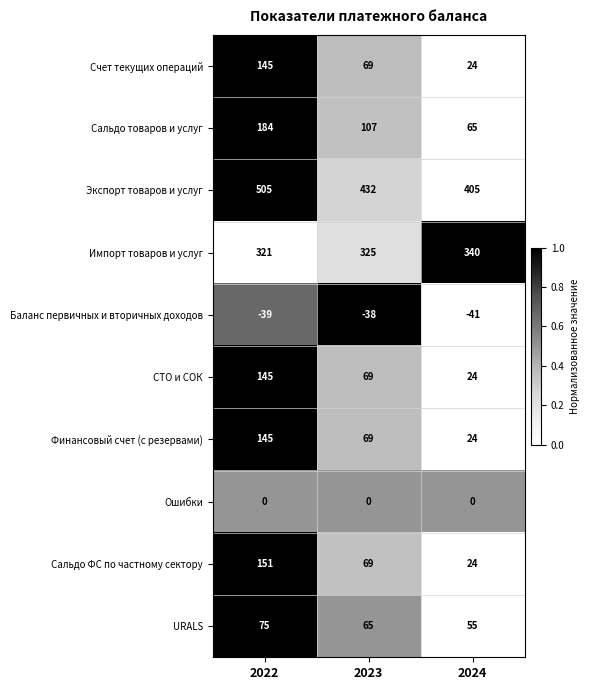

List the labels in order of Импорт товаров и услуг value, largest first.

2024, 2023, 2022